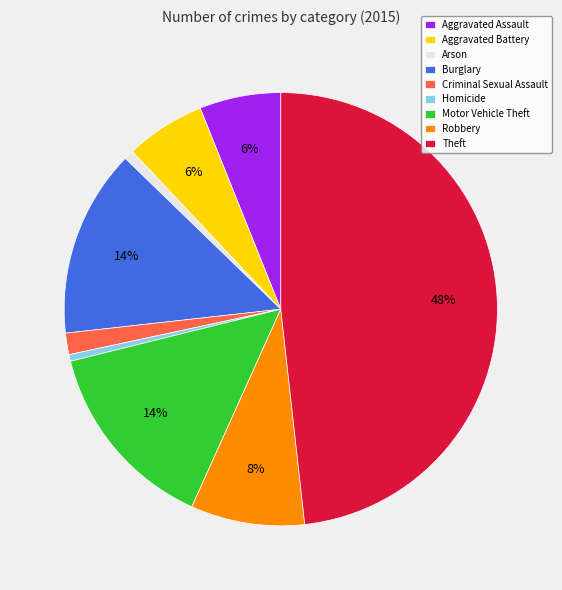

Approximately how many times larger is the value at Criminal Sexual Assault compared to Burglary?

0.1